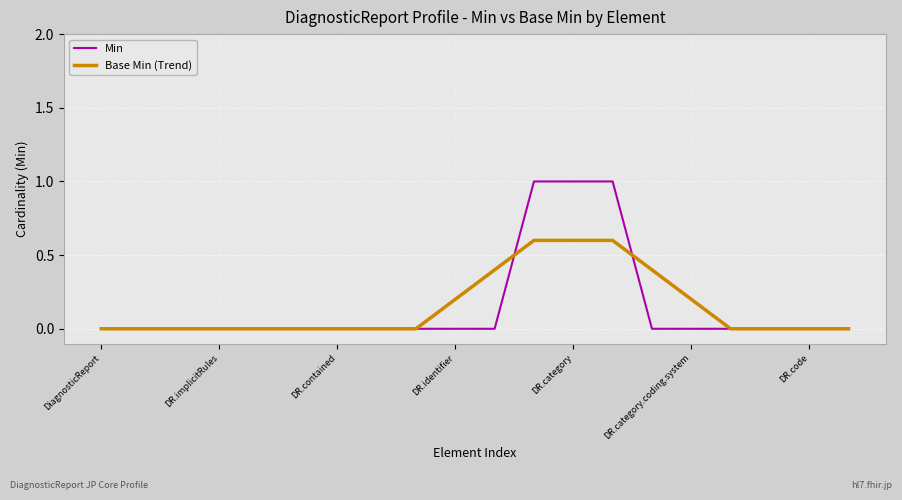

What is the maximum value shown in the chart?

1.0